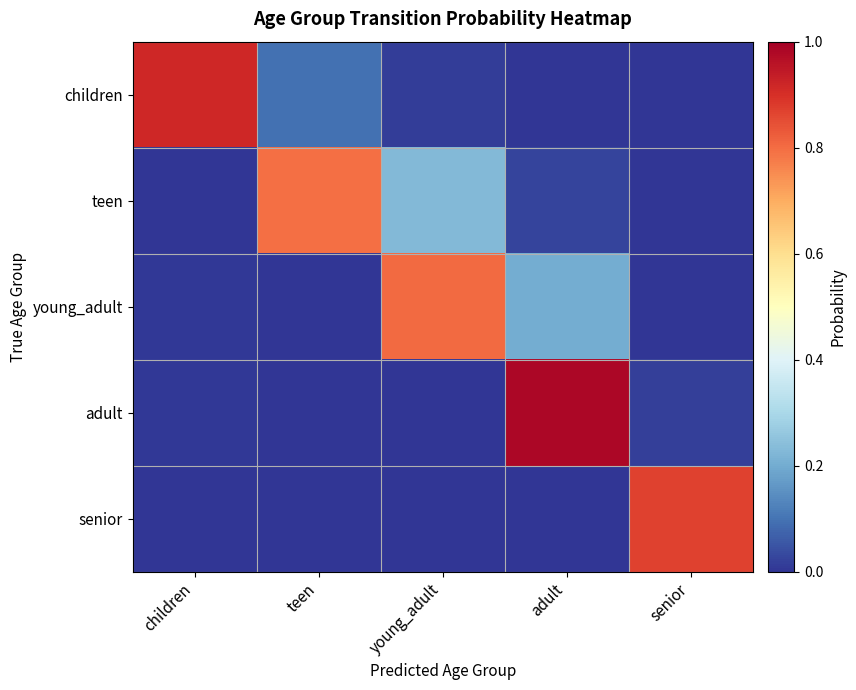

At how many categories does at least one series exceed 0?

5